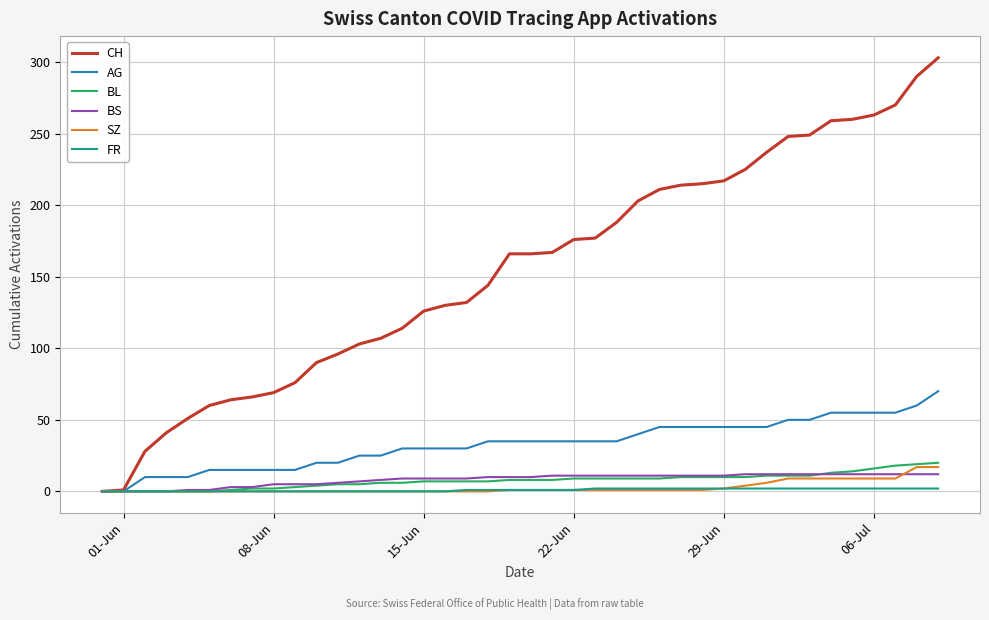

How many lines are shown in the chart?

6